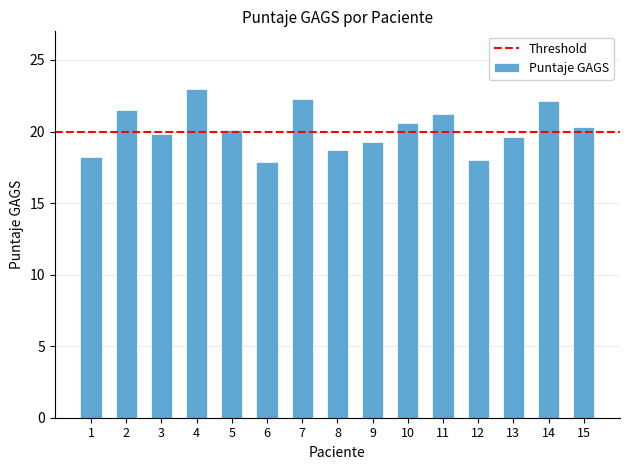

Where does the data first go above 20?

2